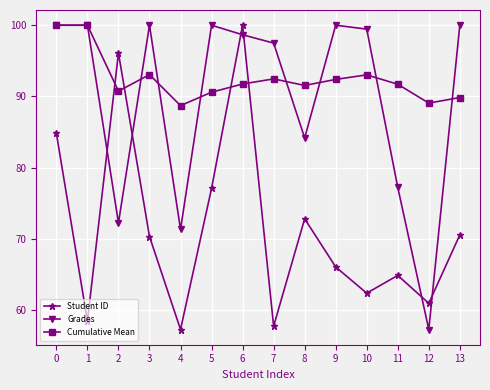

What is the minimum value shown in the chart?

57.3